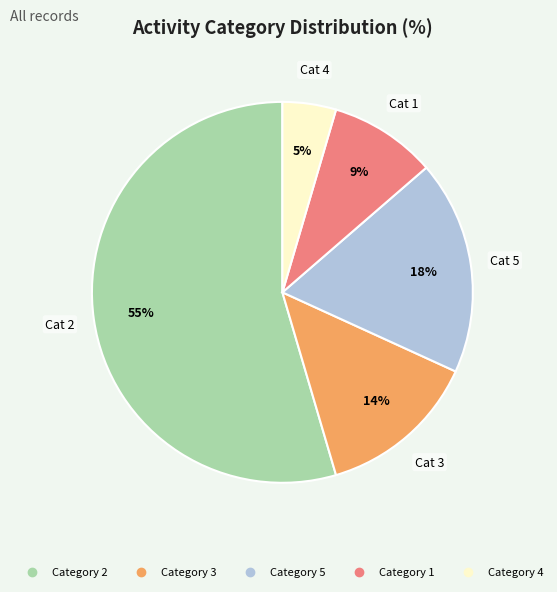

Is there any slice that represents more than half of the pie?

Yes